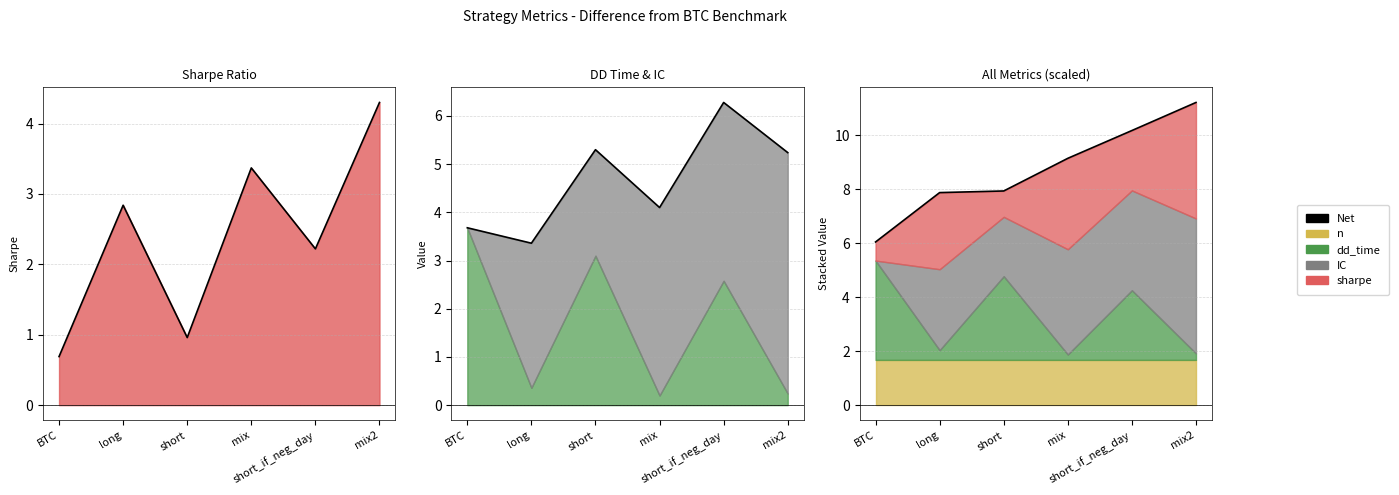

Count the number of values greater than 9.

3